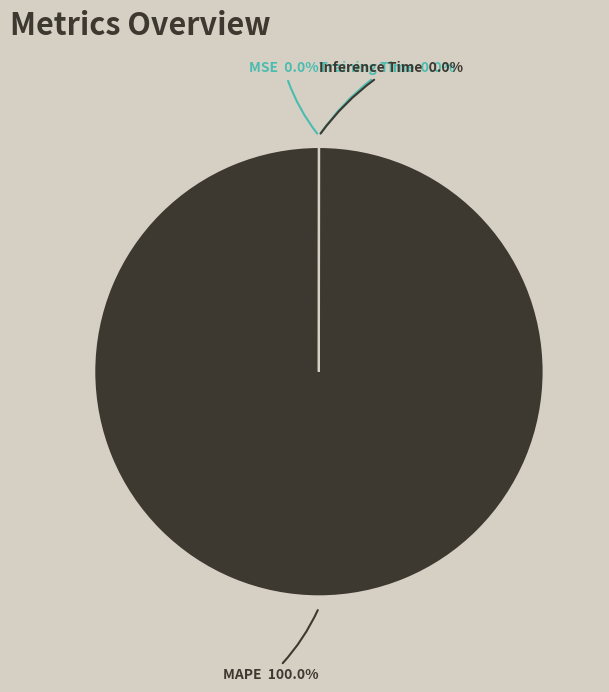

What is the majority slice?

MAPE